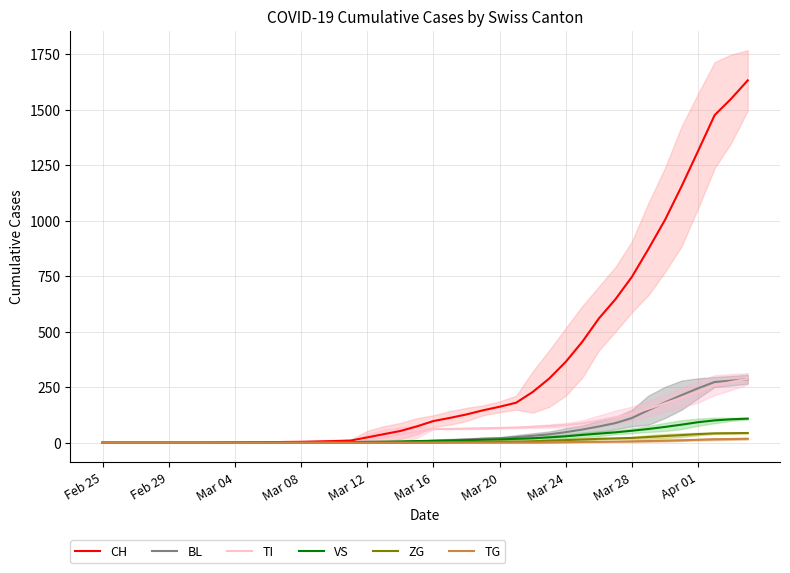

Rank the series by their maximum value, from highest to lowest.

CH, TI, BL, VS, ZG, TG